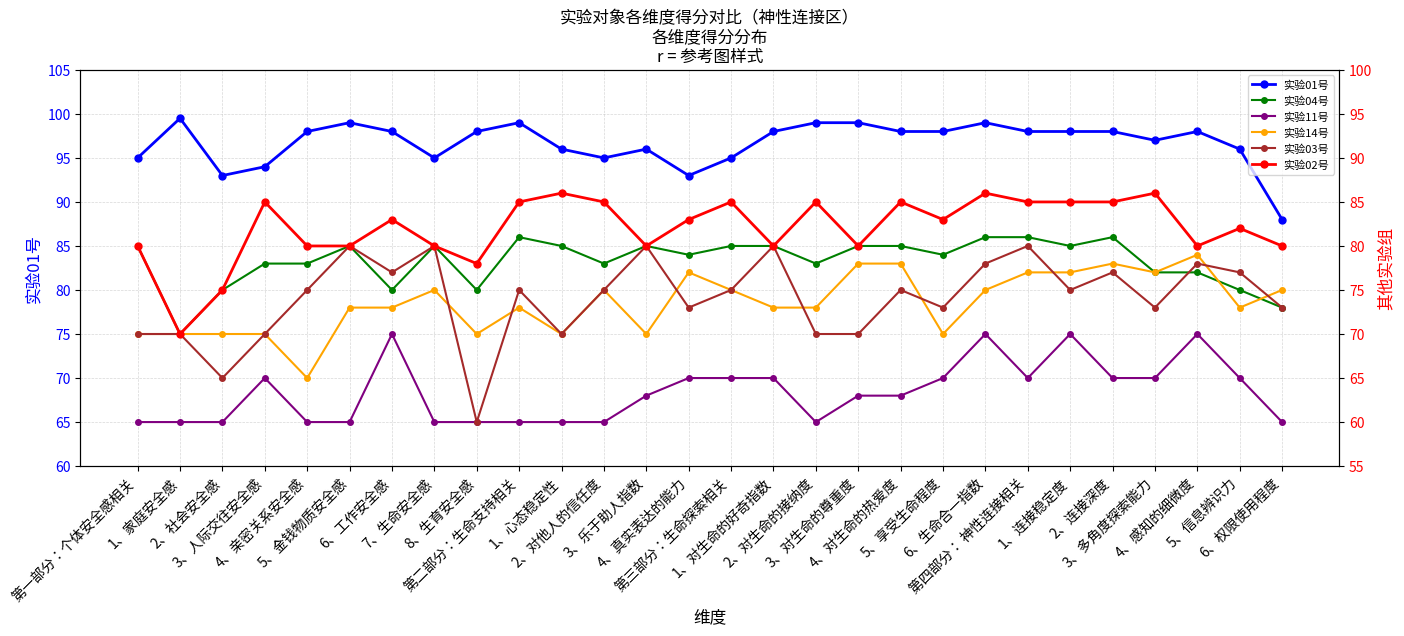

Does the chart have visible grid lines?

Yes